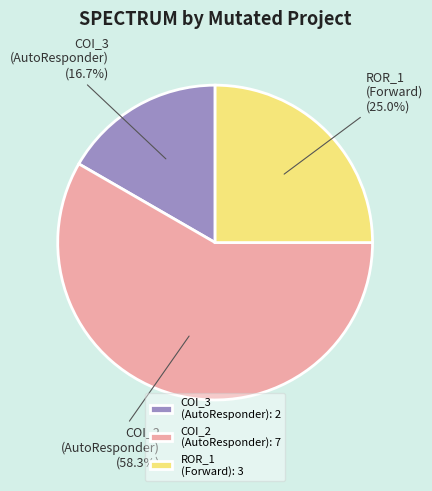

Which has a higher value, COI_2 (AutoResponder): 7 or COI_3 (AutoResponder): 2?

COI_2 (AutoResponder): 7